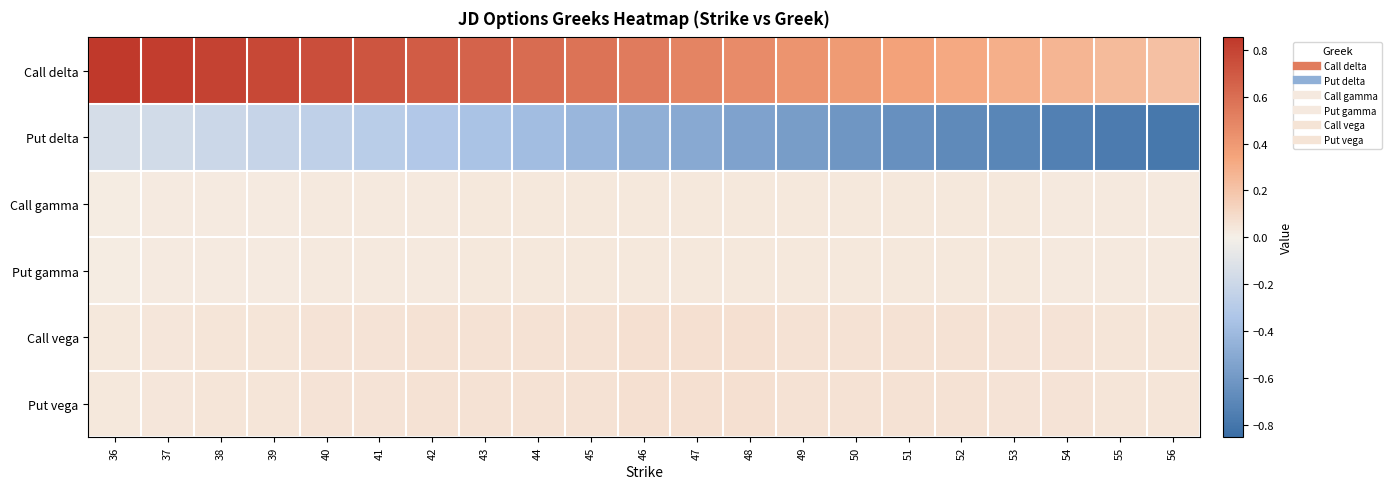

What is the smallest value displayed?

-0.8